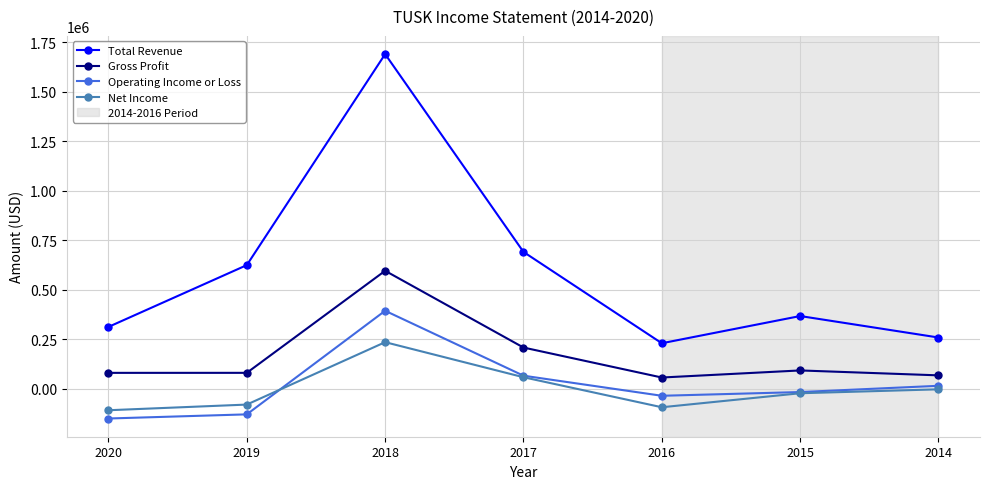

True or false: Total Revenue has more than 0 interior local peaks.

True